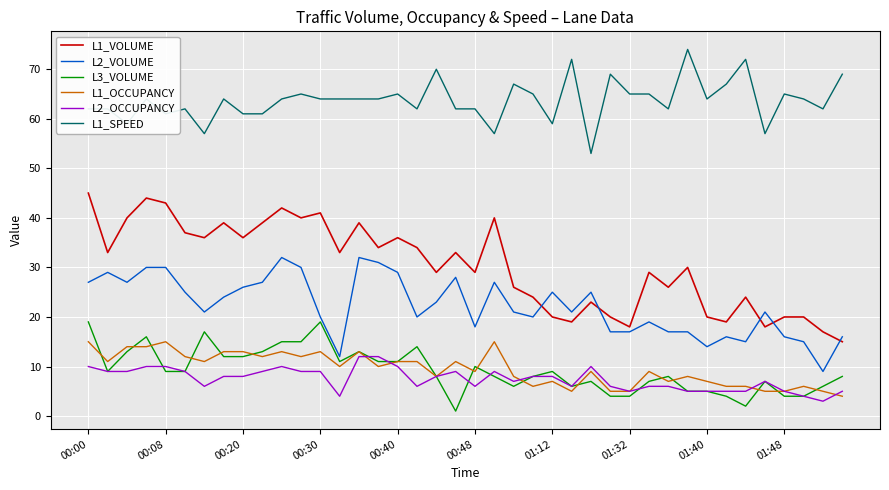

Count the number of categories in the chart.

40